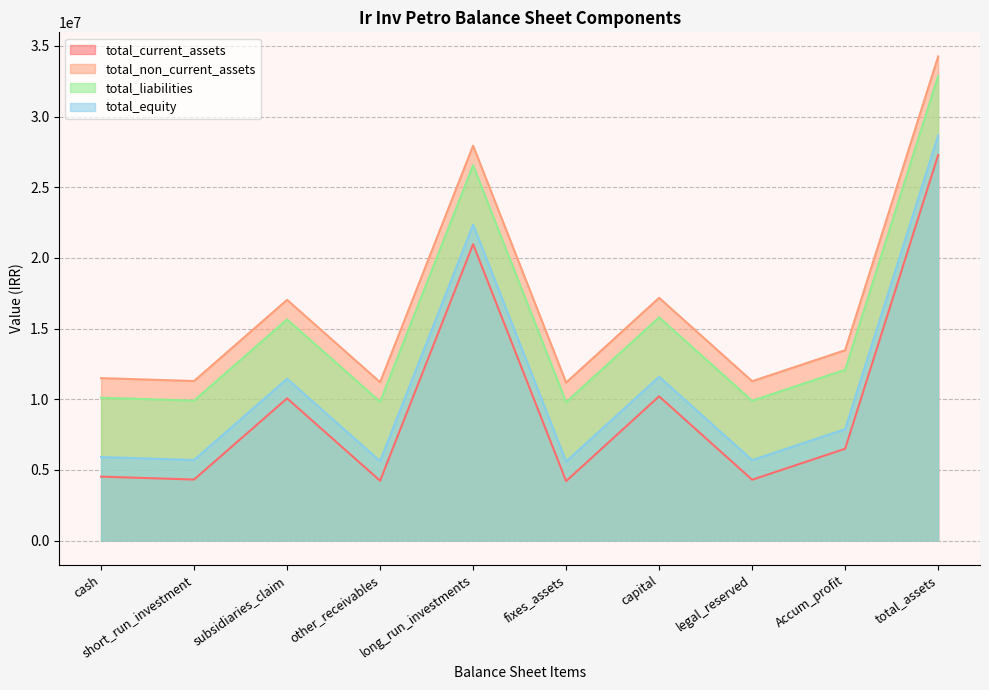

True or false: total_current_assets and total_equity cross at least once.

False